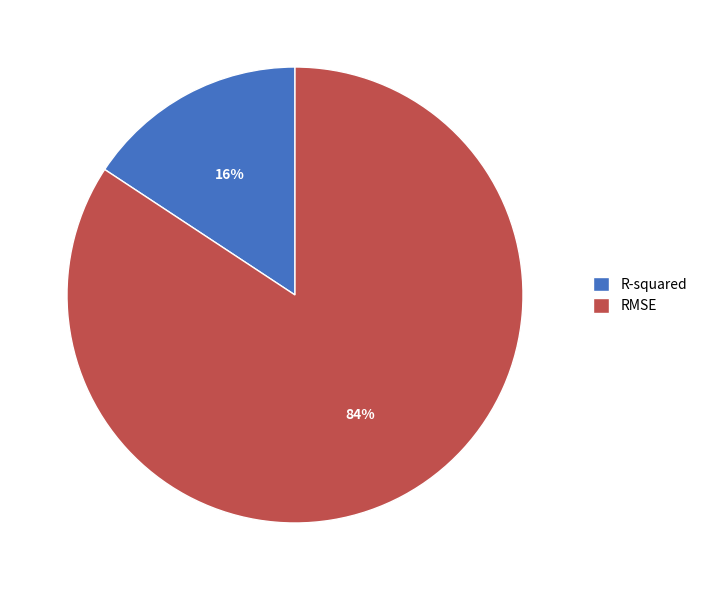

What is the largest slice in the pie chart?

RMSE